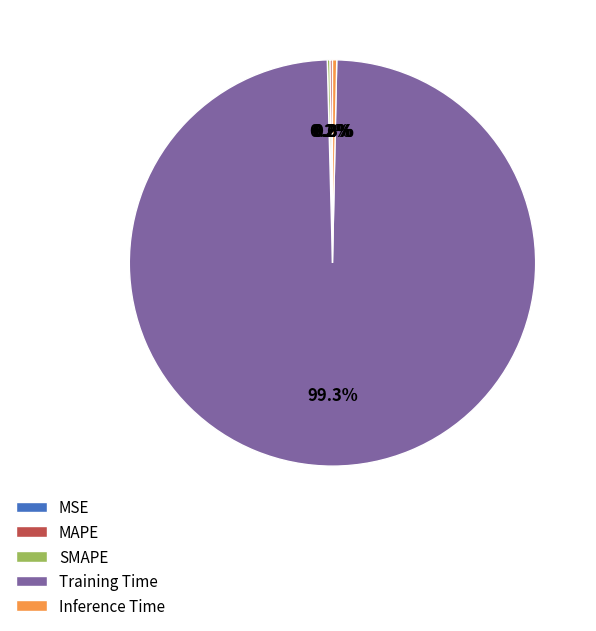

What is the largest slice in the pie chart?

Training Time